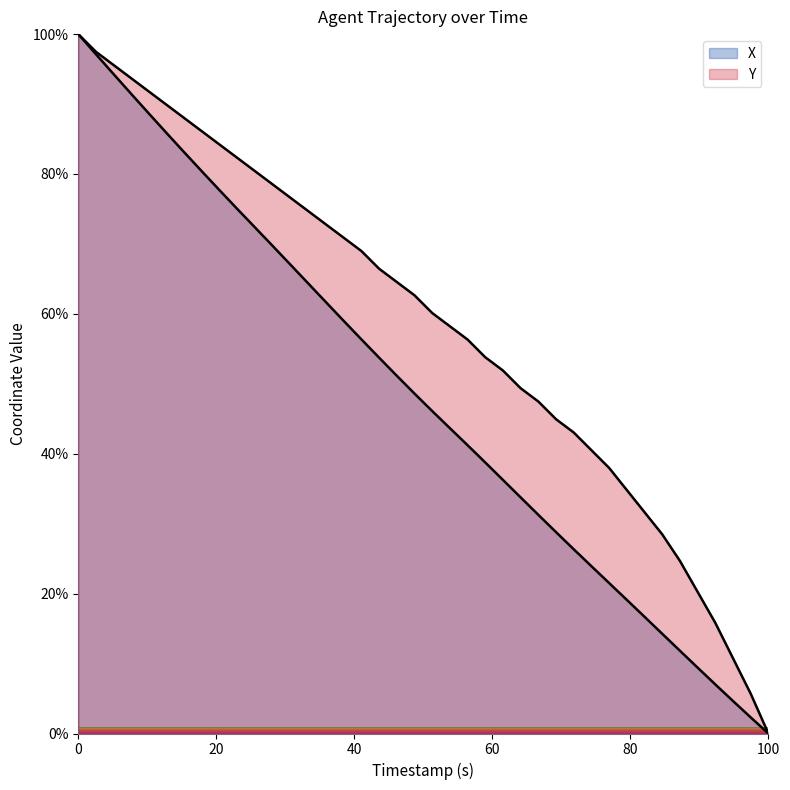

How many lines are shown in the chart?

2